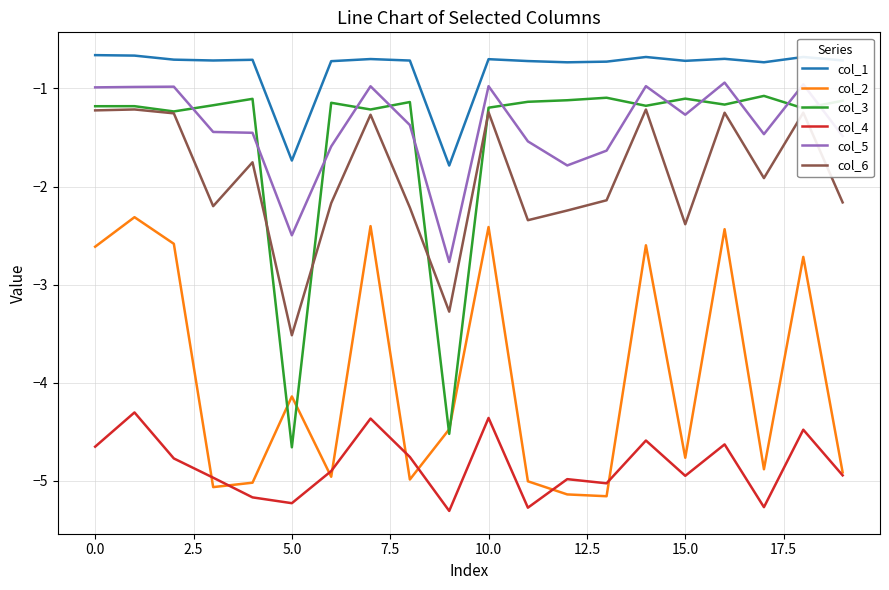

At how many categories does at least one series exceed -2?

20